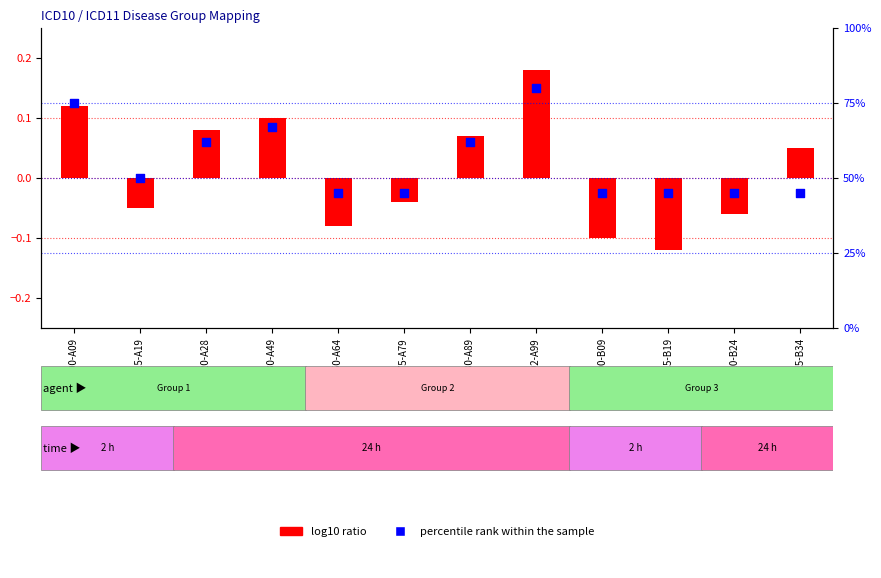

What is the total value across all series at A00-A09?

75.1